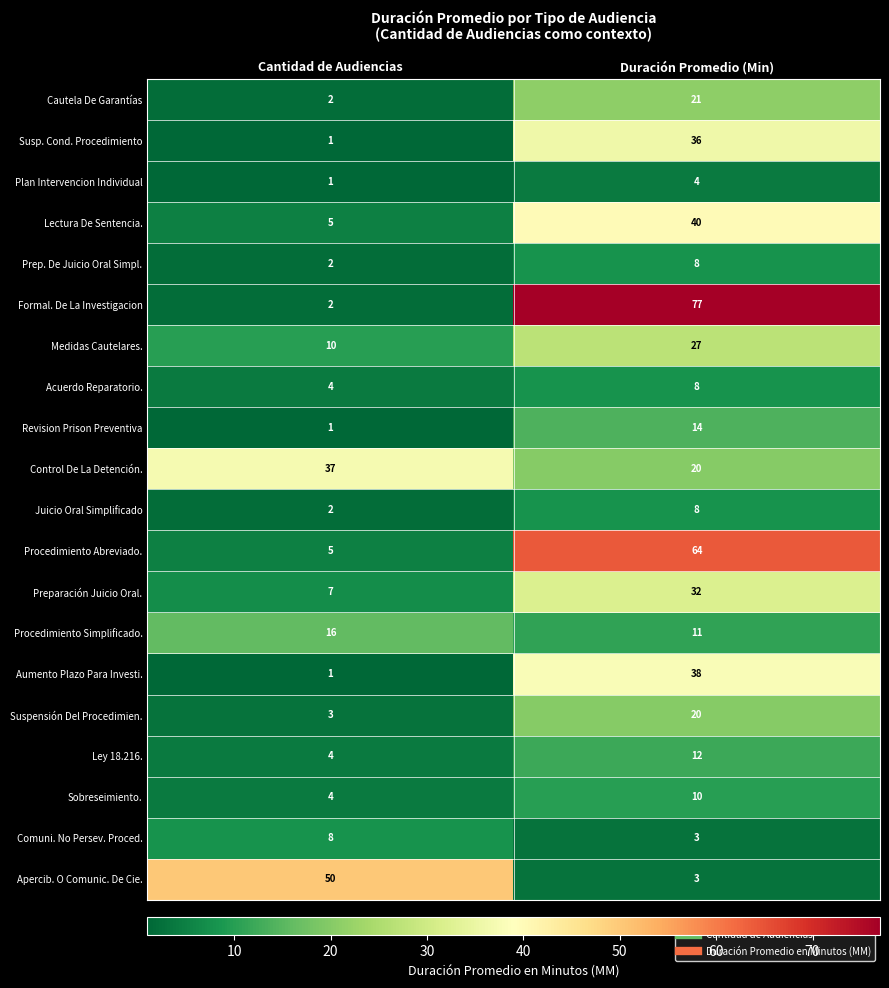

Is it true that Sobreseimiento. equals 4 at Cantidad de Audiencias?

True